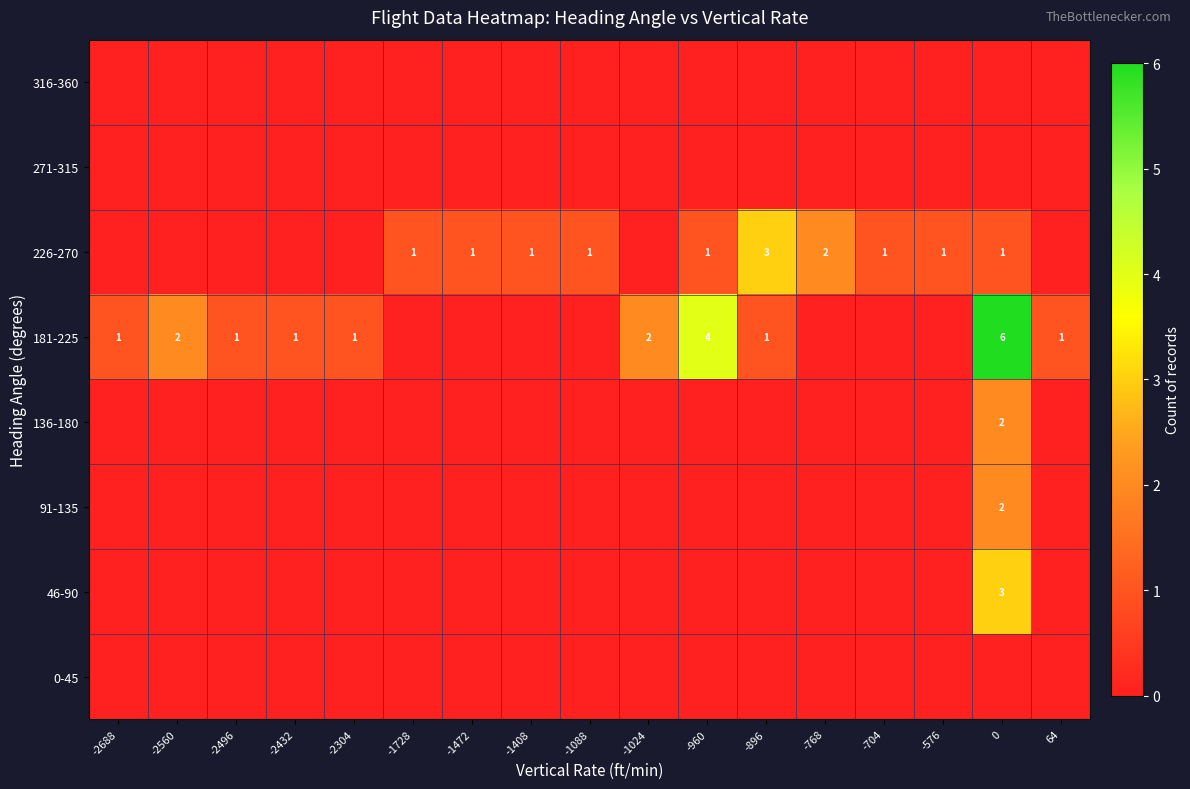

At how many categories does at least one series exceed 5?

1